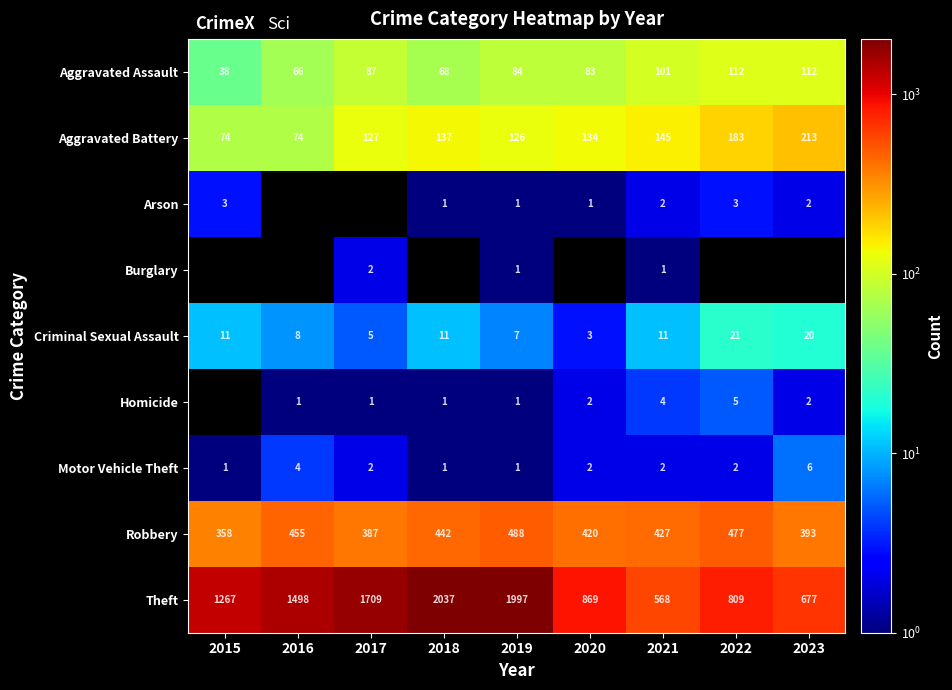

The Aggravated Battery series shows 70 at 2017. True or false?

False